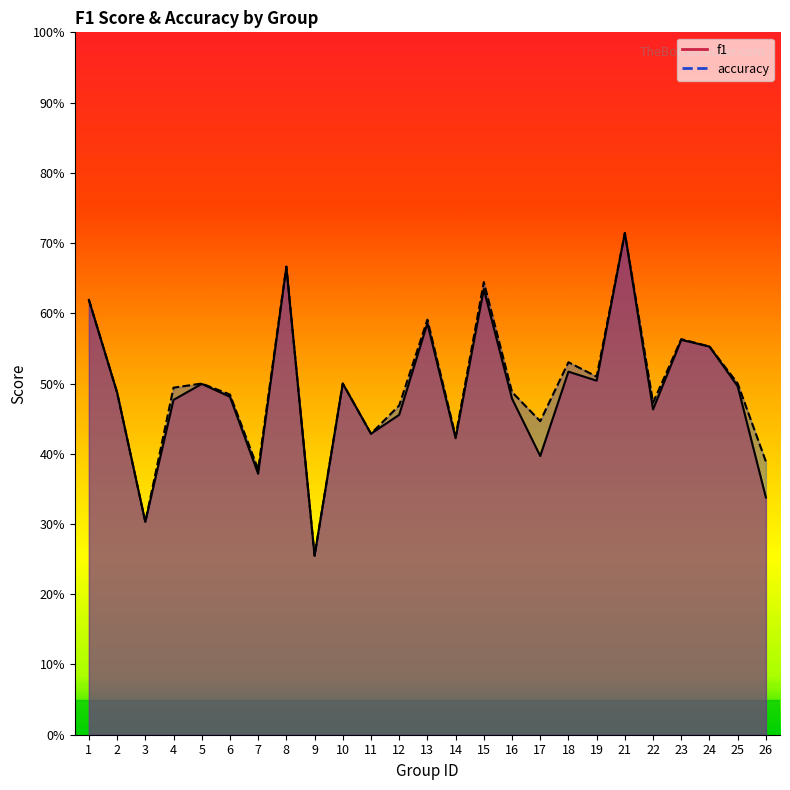

True or false: f1 has a value of 0.7 at 25.

False